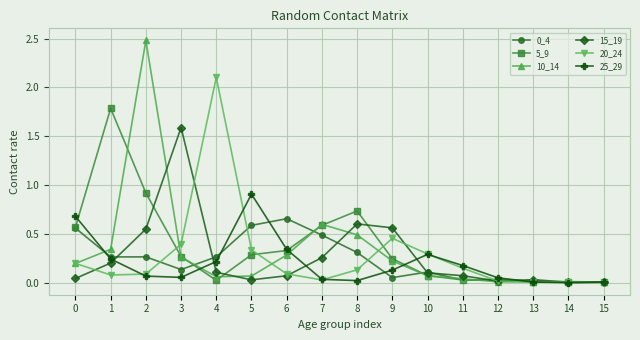

Is it true that 15_19 equals 0.6 at 9?

True